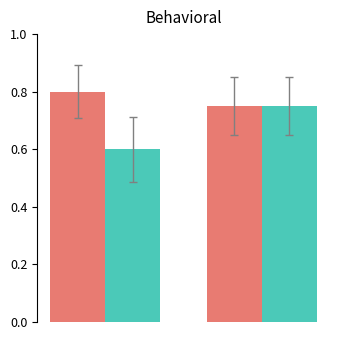

What is the smallest value displayed?

0.6